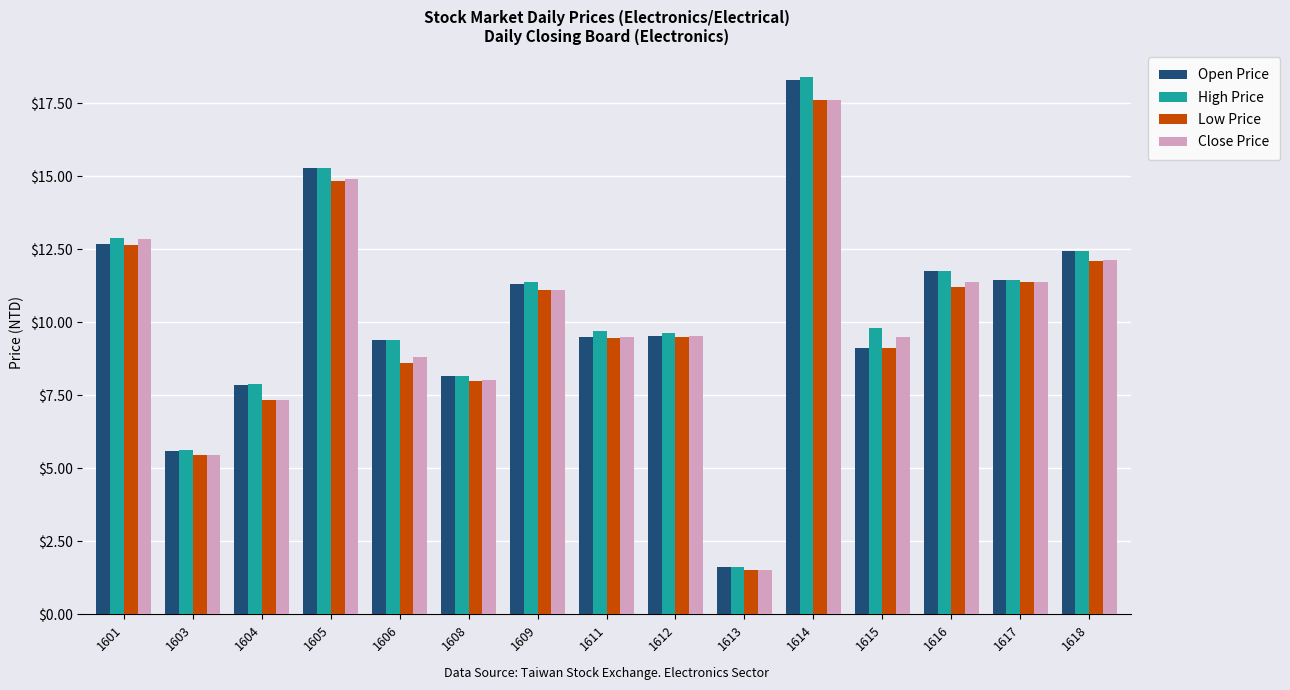

What is the value of the High Price bar at the 8th from the left?

9.7